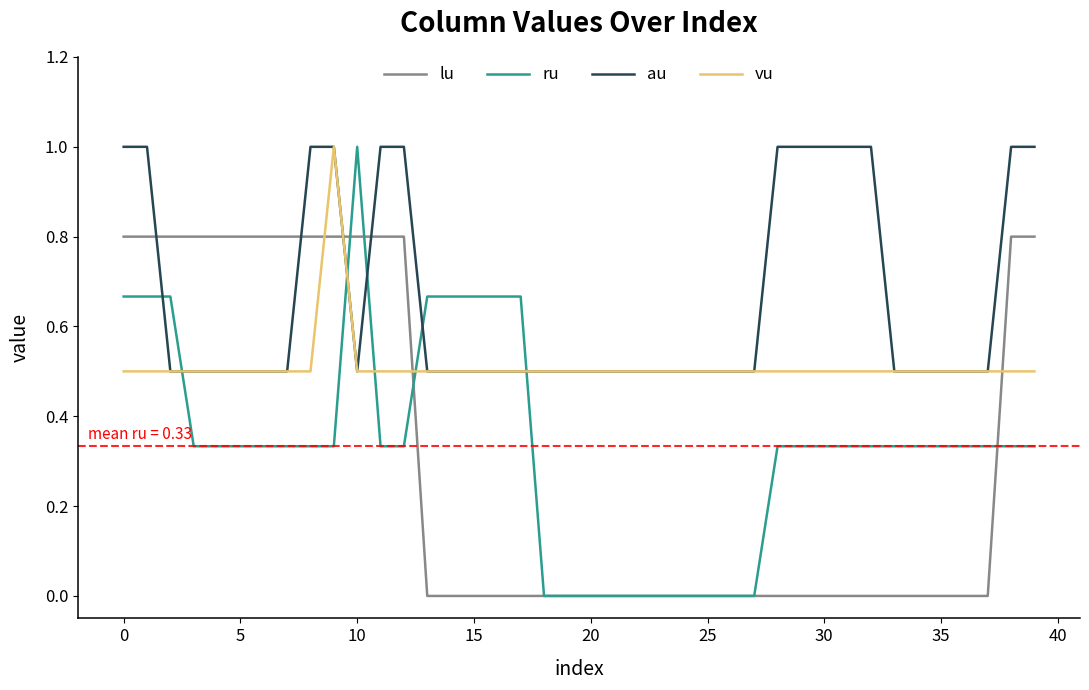

Which series has the largest range (max minus min)?

ru